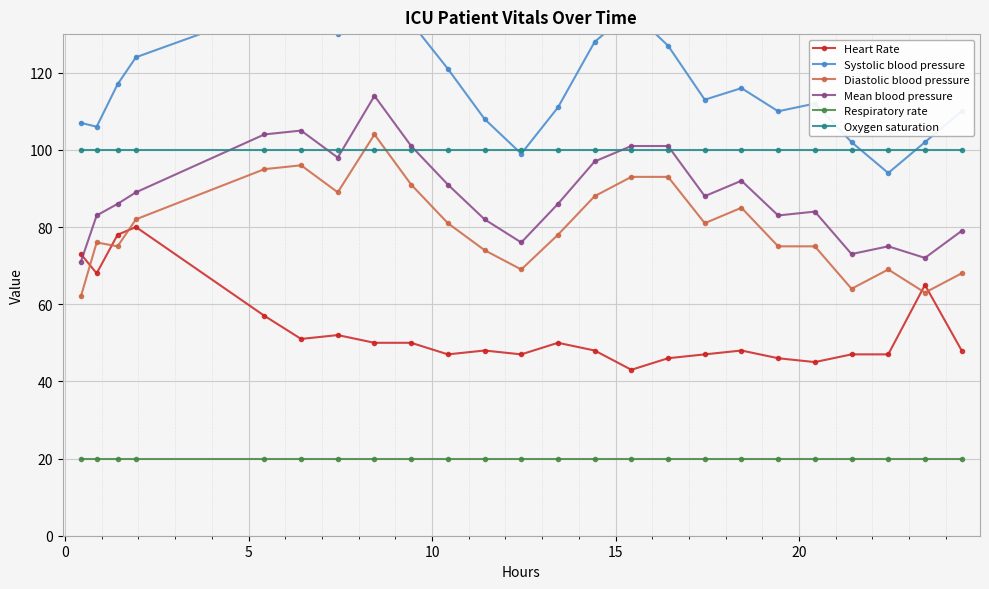

True or false: Diastolic blood pressure and Oxygen saturation intersect in this chart.

True